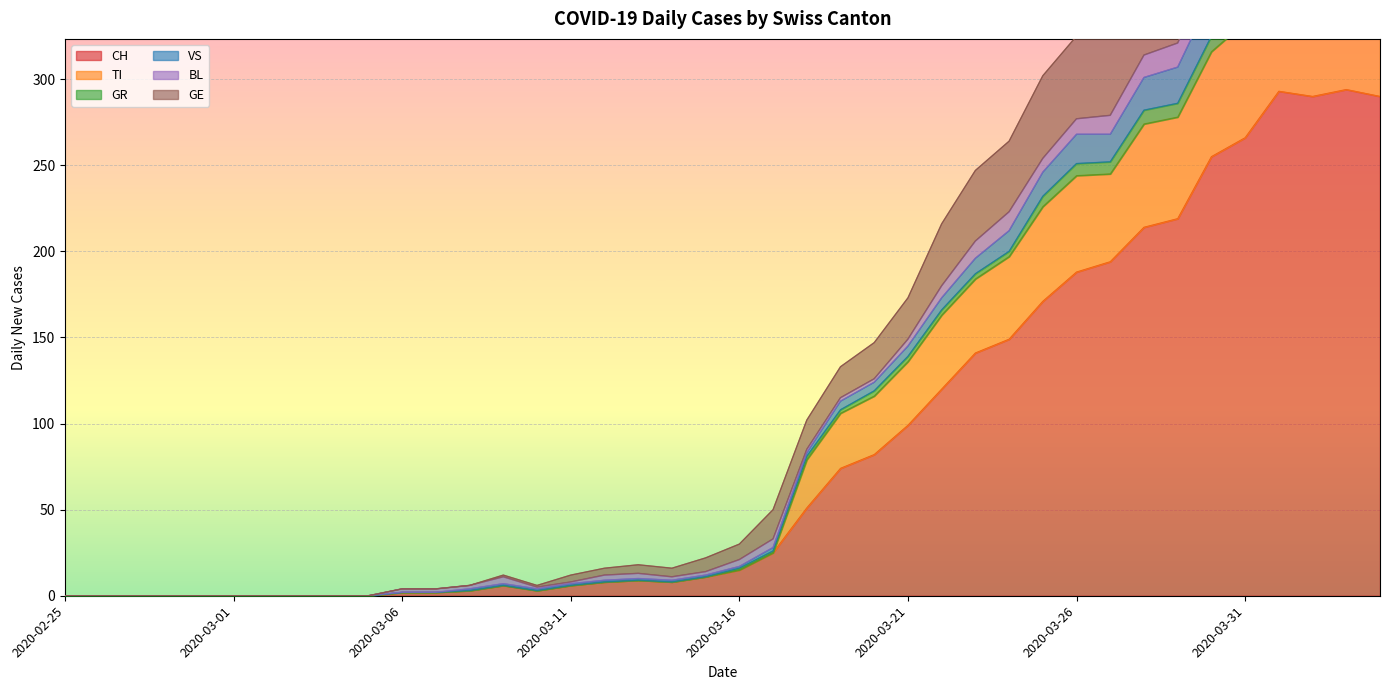

True or false: GR and GE intersect in this chart.

False